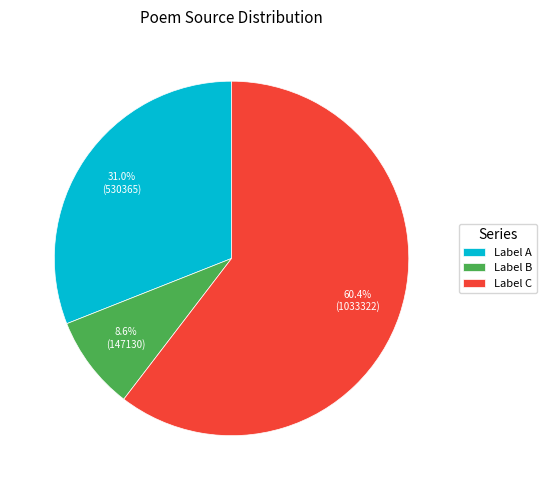

Which has a higher value, Label C or Label A?

Label C